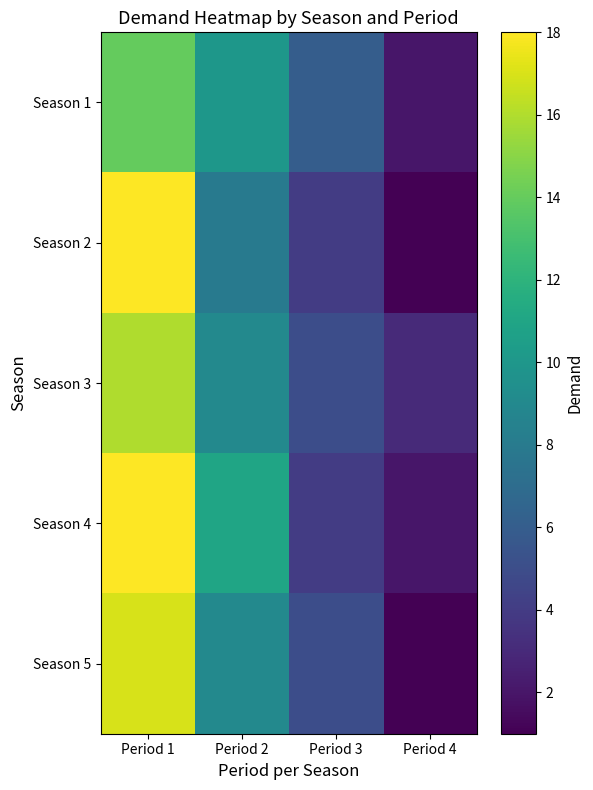

What is the minimum value shown in the chart?

1